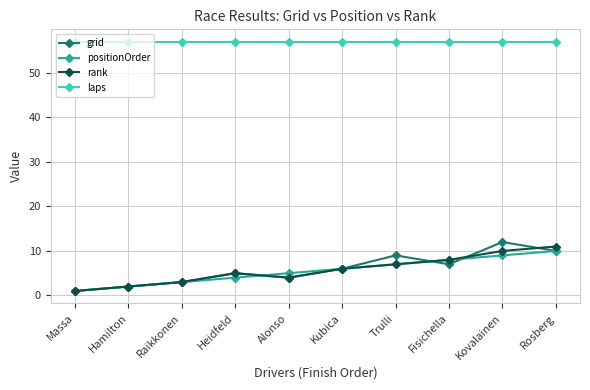

True or false: laps and grid cross at least once.

False